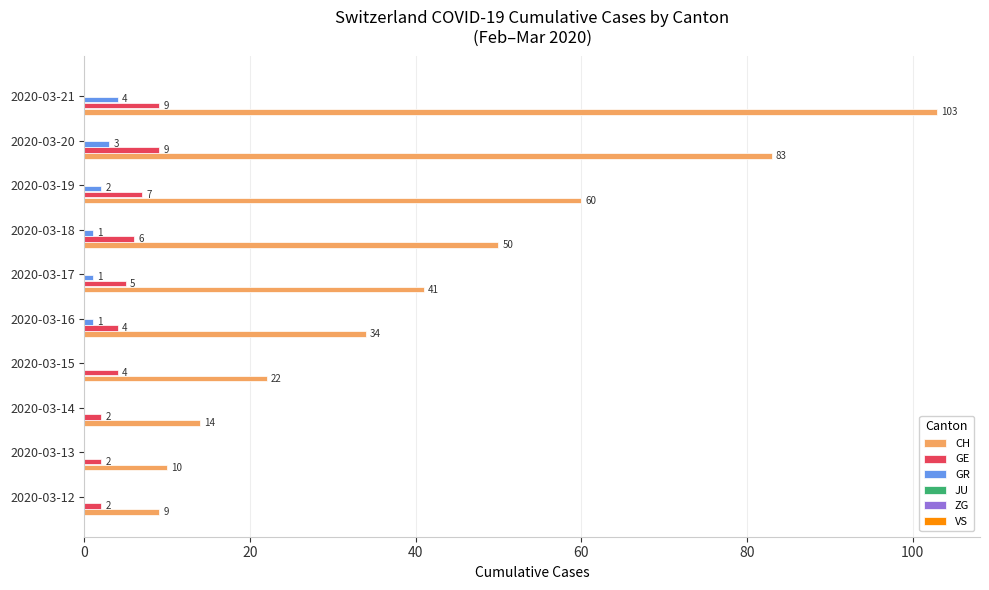

What is the total value across all series at 2020-03-19?

69